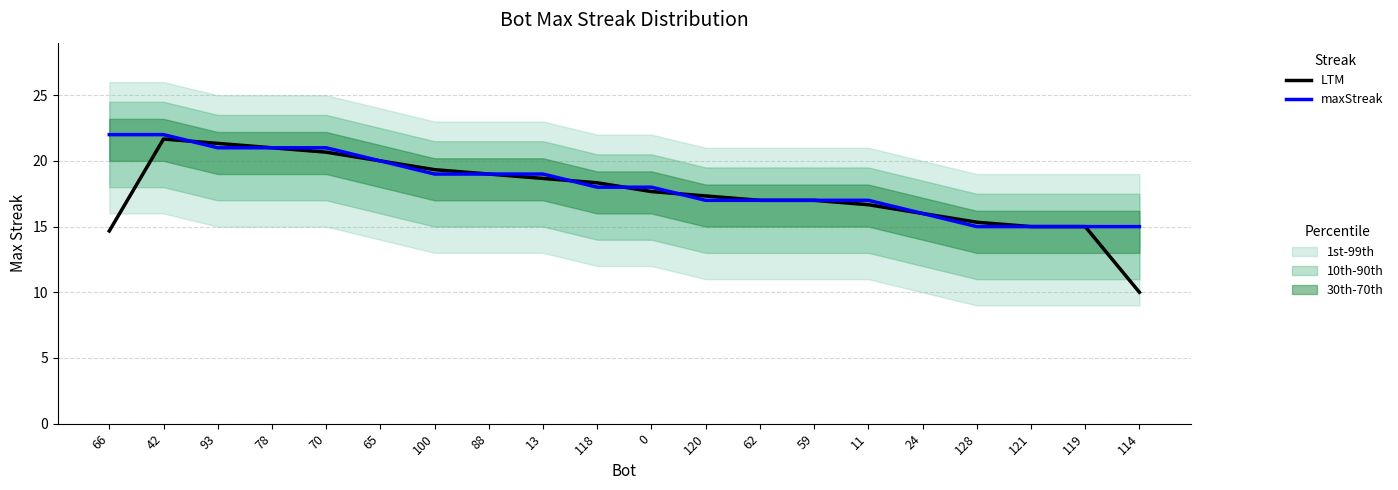

Reading right to left, list all the values displayed in this chart.

LTM: 10.0	15.0	15.0	15.3	16.0	16.7	17.0	17.0	17.3	17.7	18.3	18.7	19.0	19.3	20.0	20.7	21.0	21.3	21.7	14.7
maxStreak: 15.0	15.0	15.0	15.0	16.0	17.0	17.0	17.0	17.0	18.0	18.0	19.0	19.0	19.0	20.0	21.0	21.0	21.0	22.0	22.0